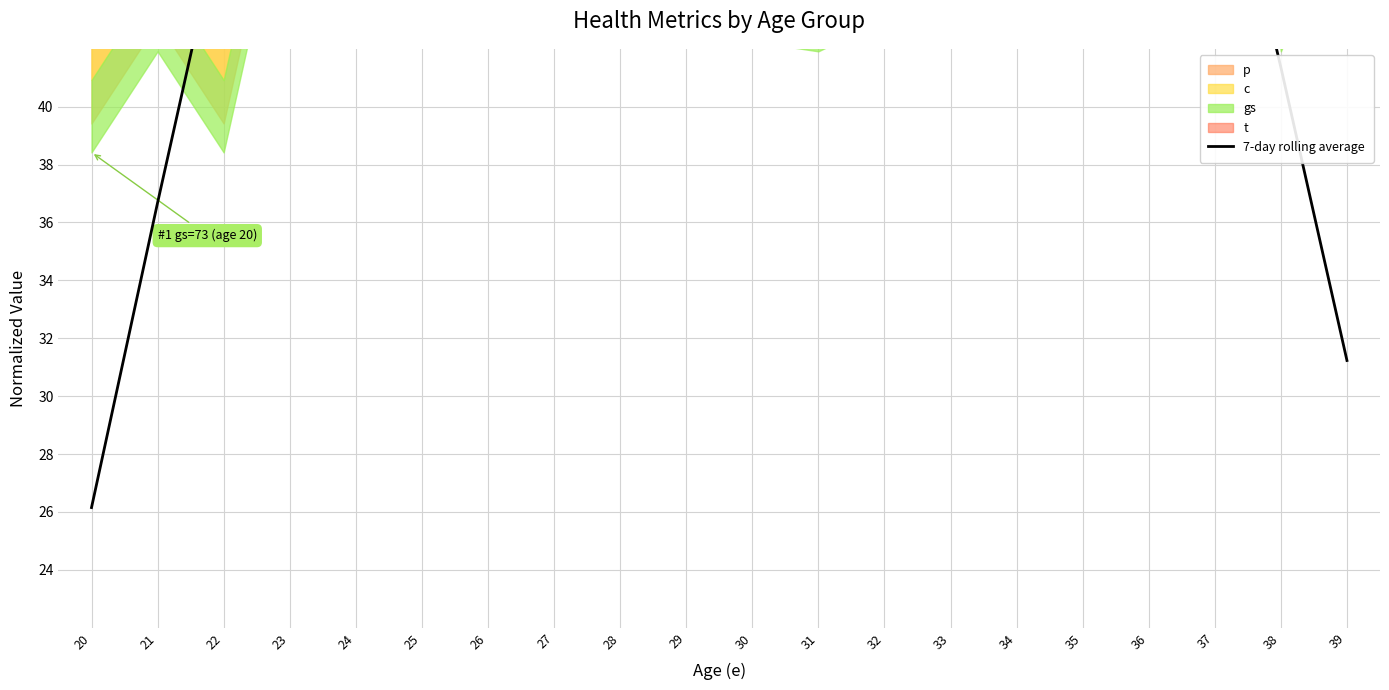

What is the value of the 5th point from the left?

49.2